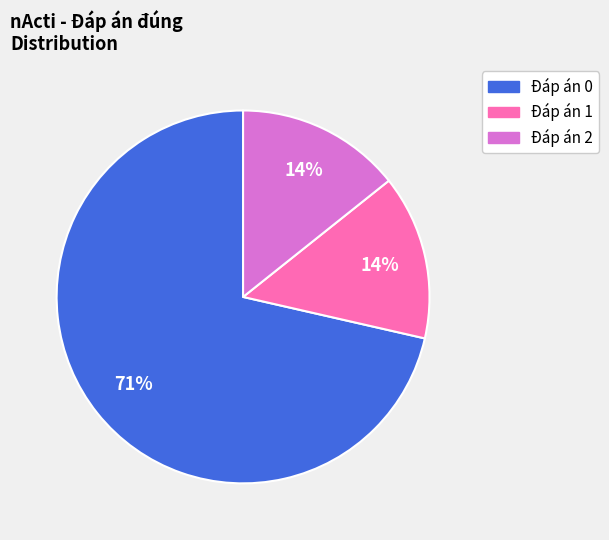

Does any single category account for the majority?

Yes